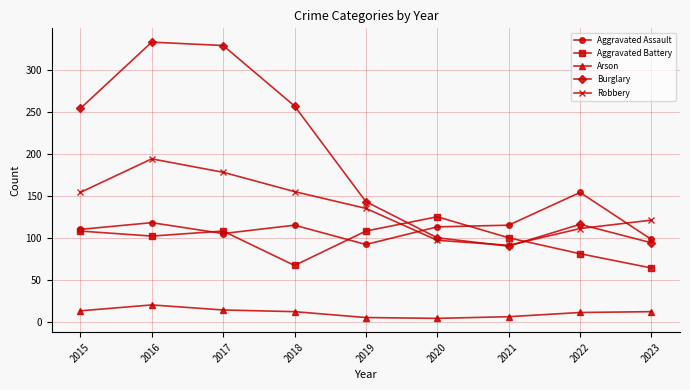

Which series has the largest range (max minus min)?

Burglary